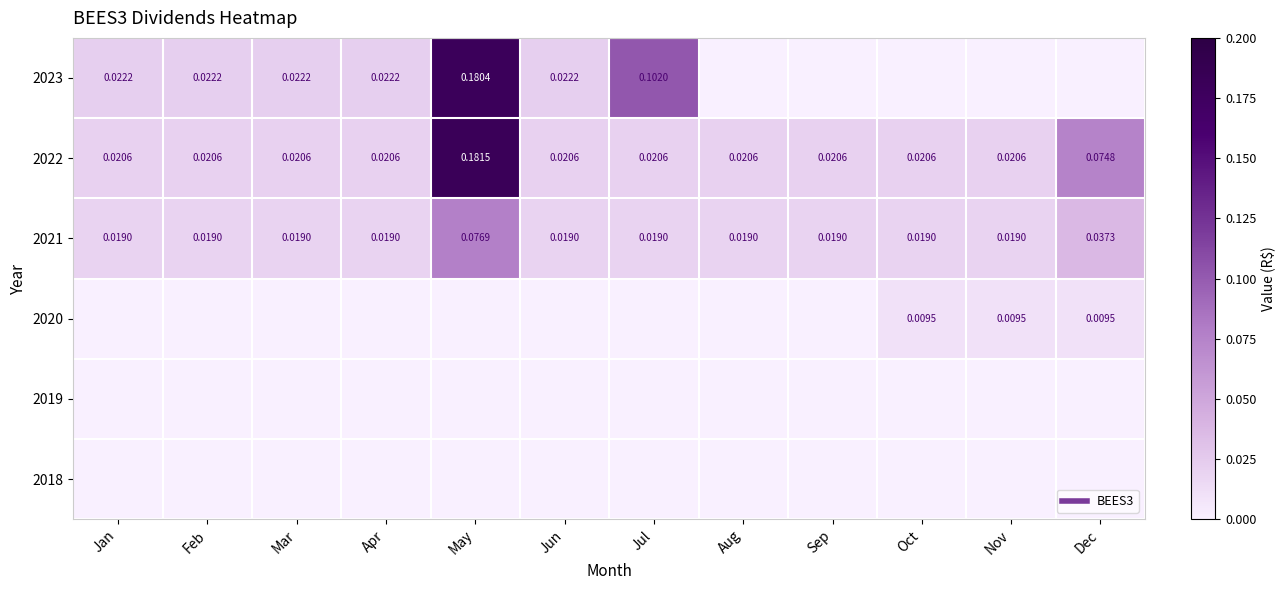

Is the value of 2019 at Nov greater than the value of 2018 at Sep?

No